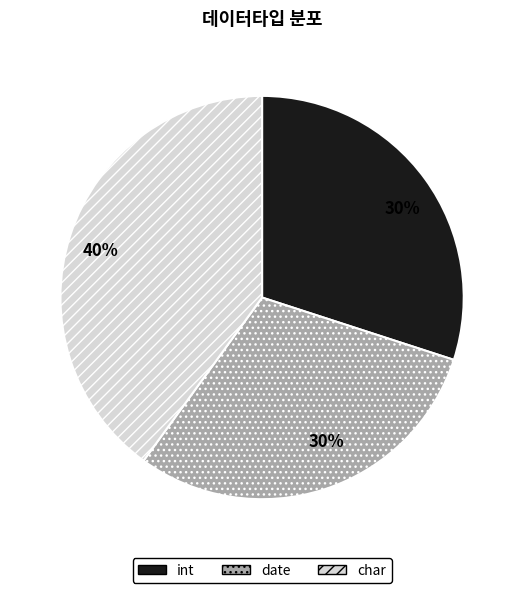

To the nearest percent, what percentage of the pie is date?

30%